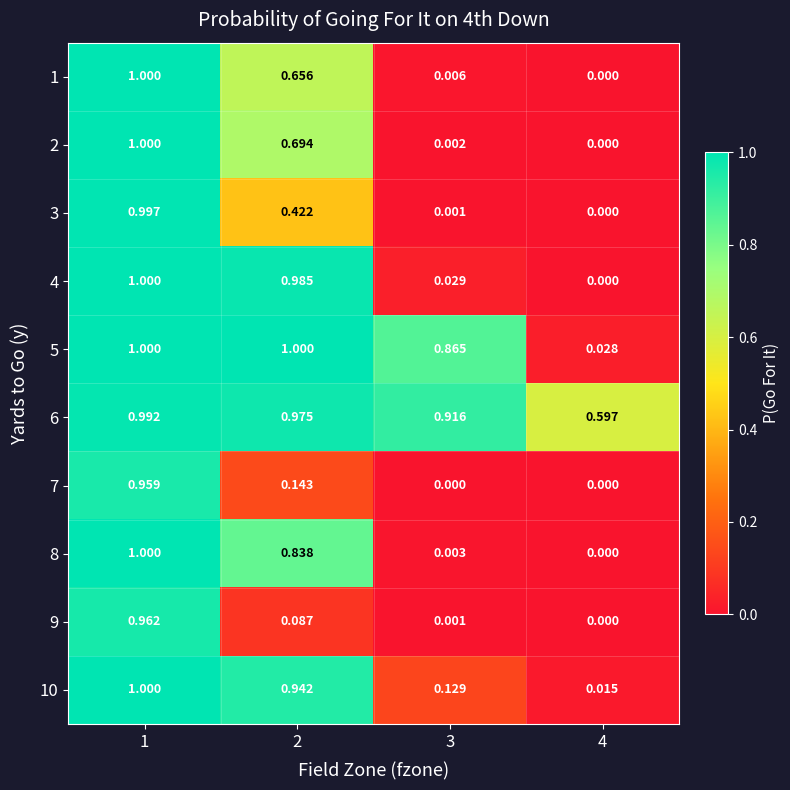

Is the value of 6 at 3 greater than the value of 4 at 2?

No